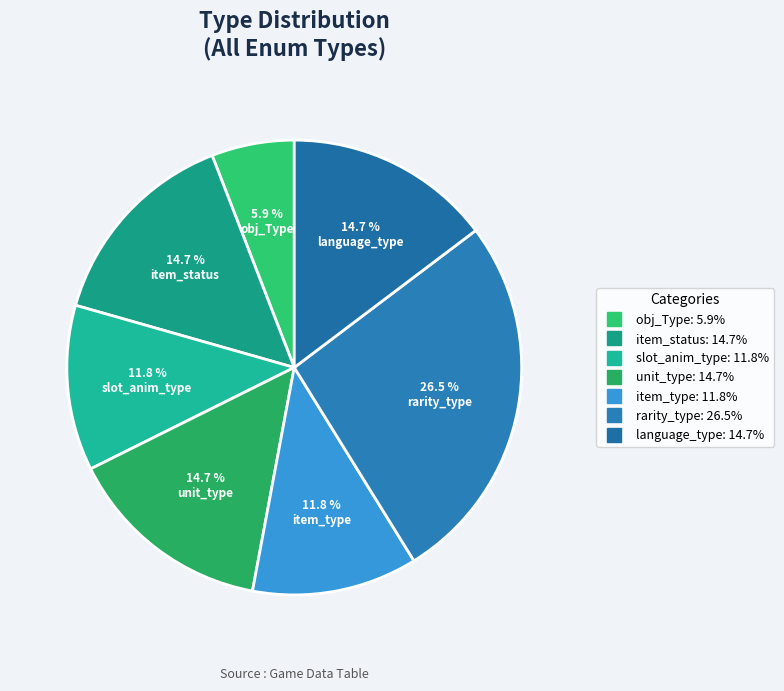

What is the largest slice in the pie chart?

rarity_type